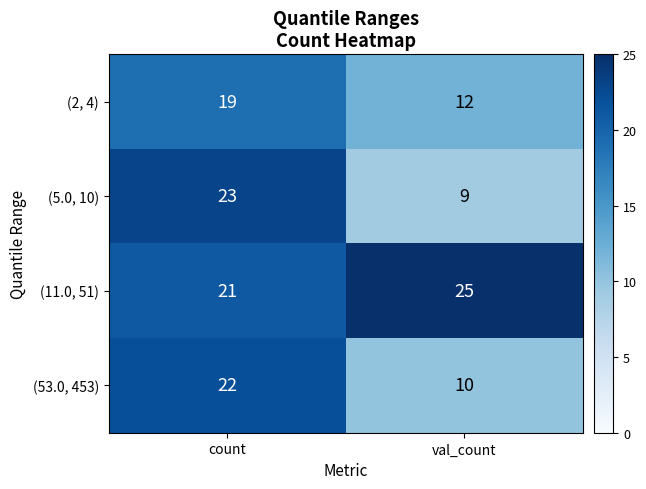

Reading left to right, what are all the values shown in this chart?

(2, 4): count=19	val_count=12
(5.0, 10): count=23	val_count=9
(11.0, 51): count=21	val_count=25
(53.0, 453): count=22	val_count=10